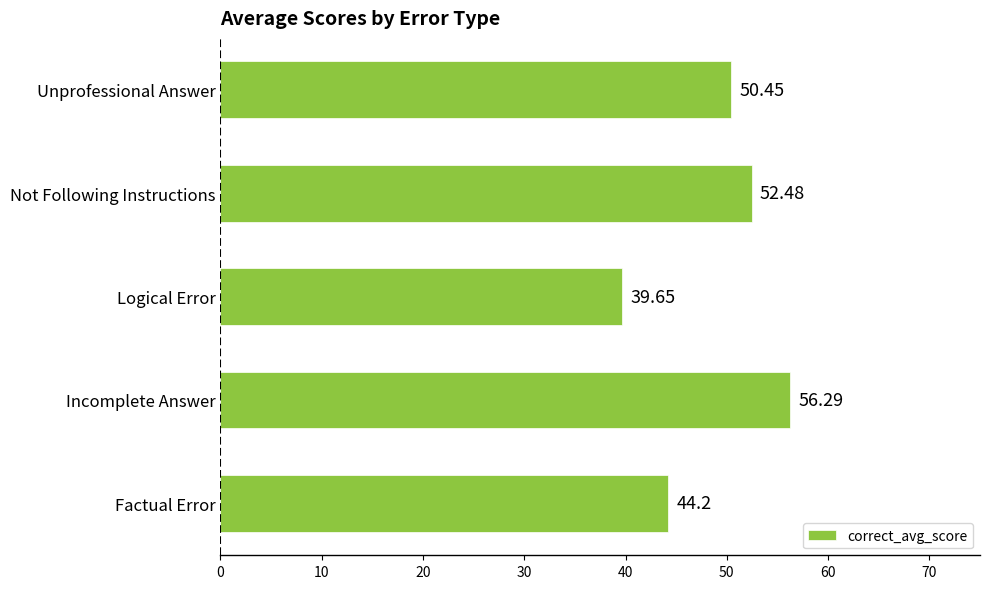

At which label is the value closest to 47?

Factual Error